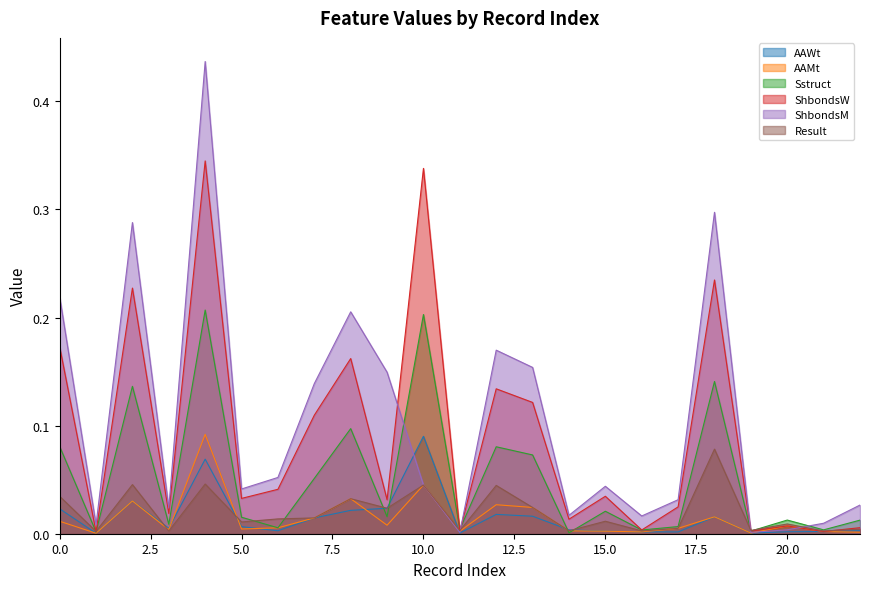

At 0, list the series in order from largest to smallest.

ShbondsM, ShbondsW, Sstruct, Result, AAWt, AAMt